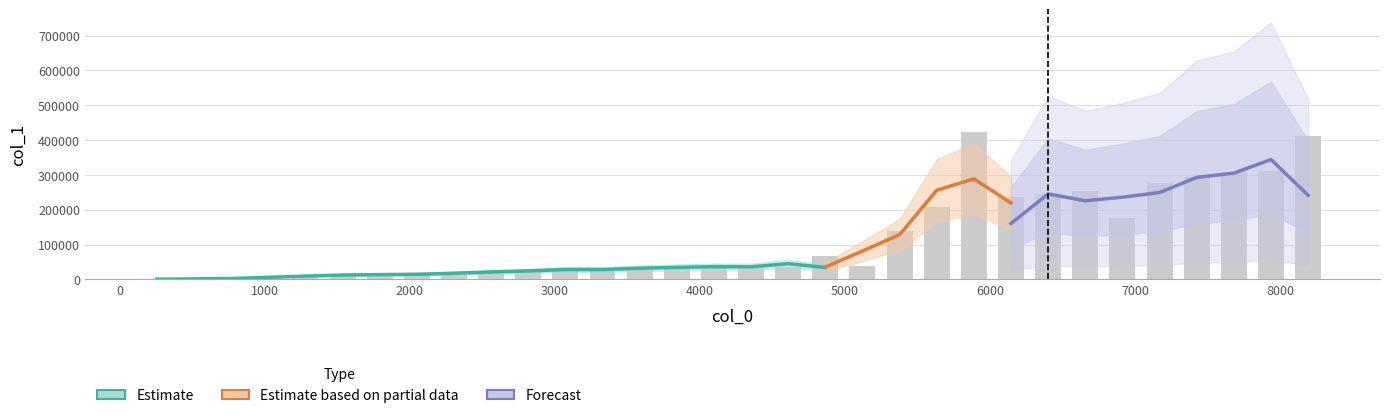

What is the value of the 12th bar from the left?

25305